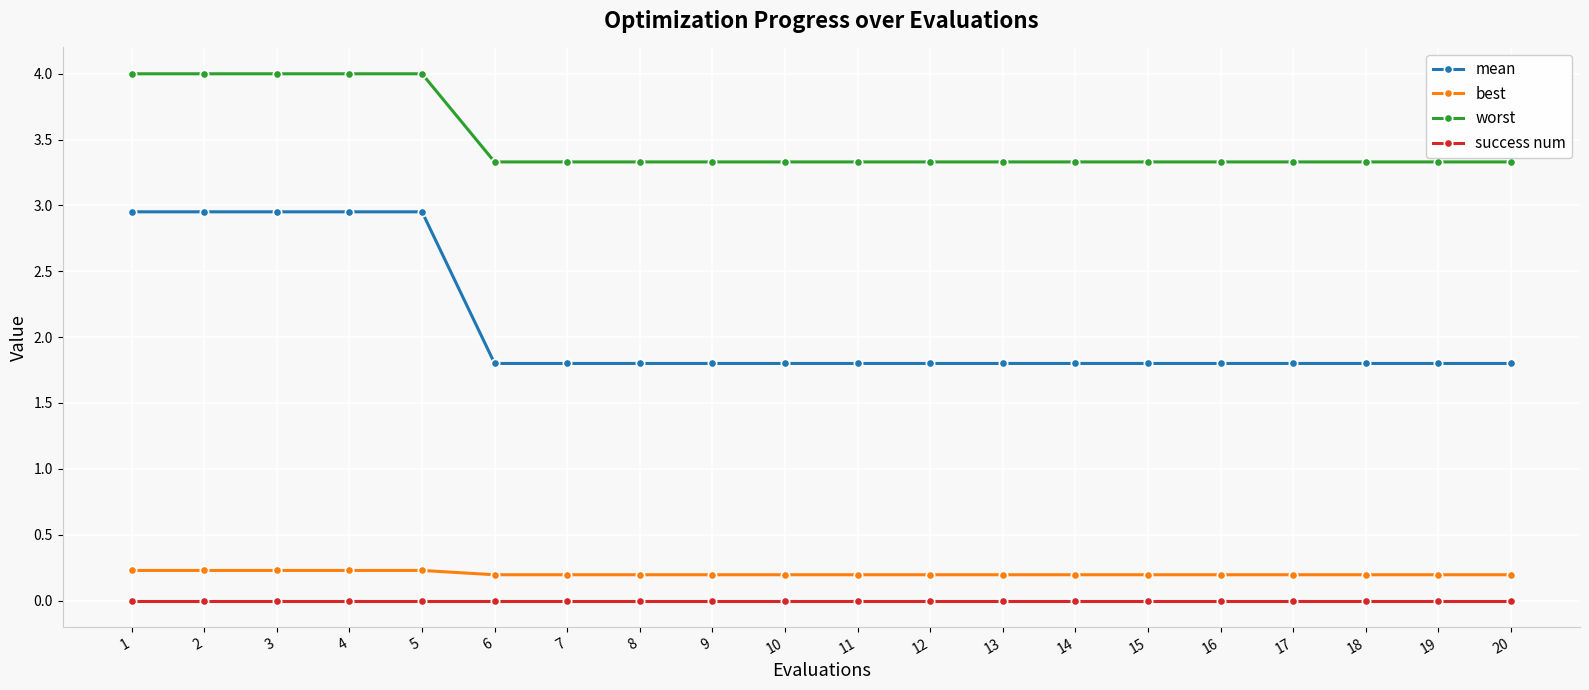

What is the value of the worst point at the 14th from the left?

3.3